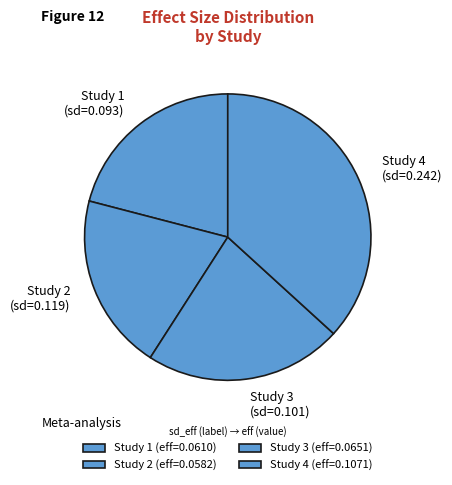

Combined, do Study 1 (sd=0.093) and Study 2 (sd=0.119) account for over 50%?

No